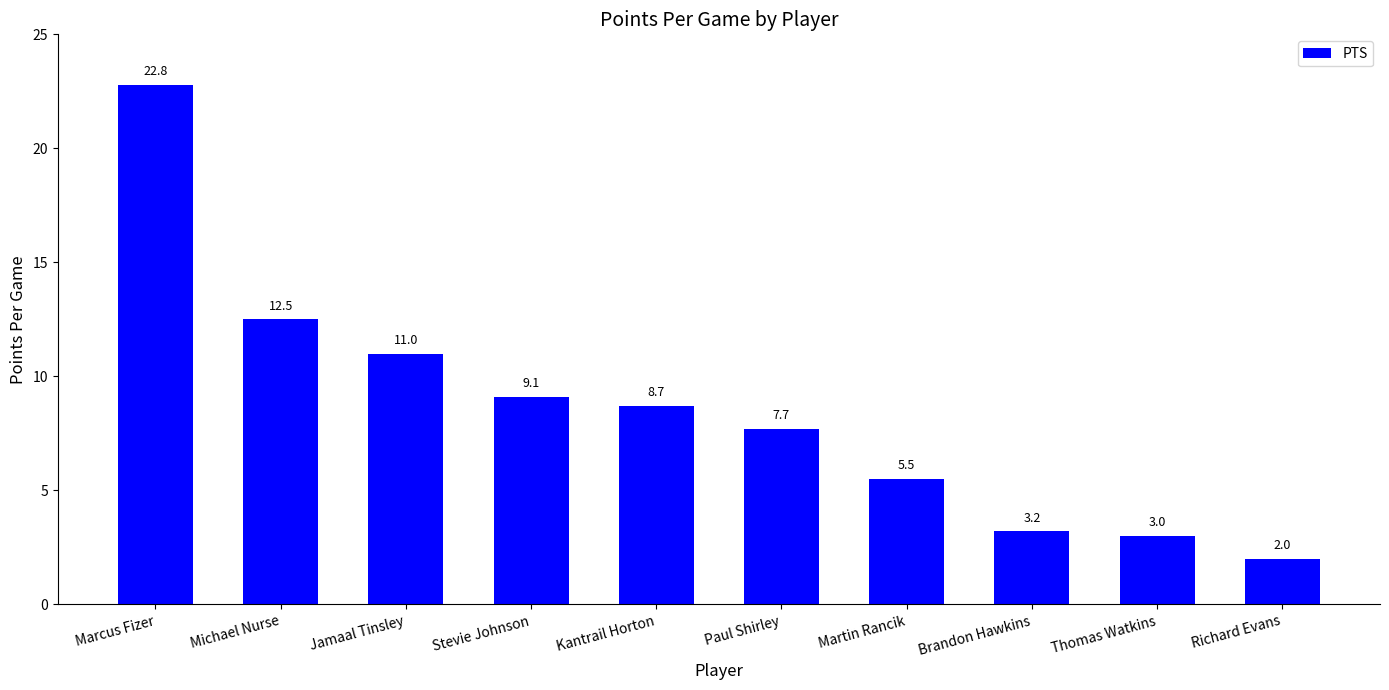

What is the label of the 9th bar from the right?

Michael Nurse